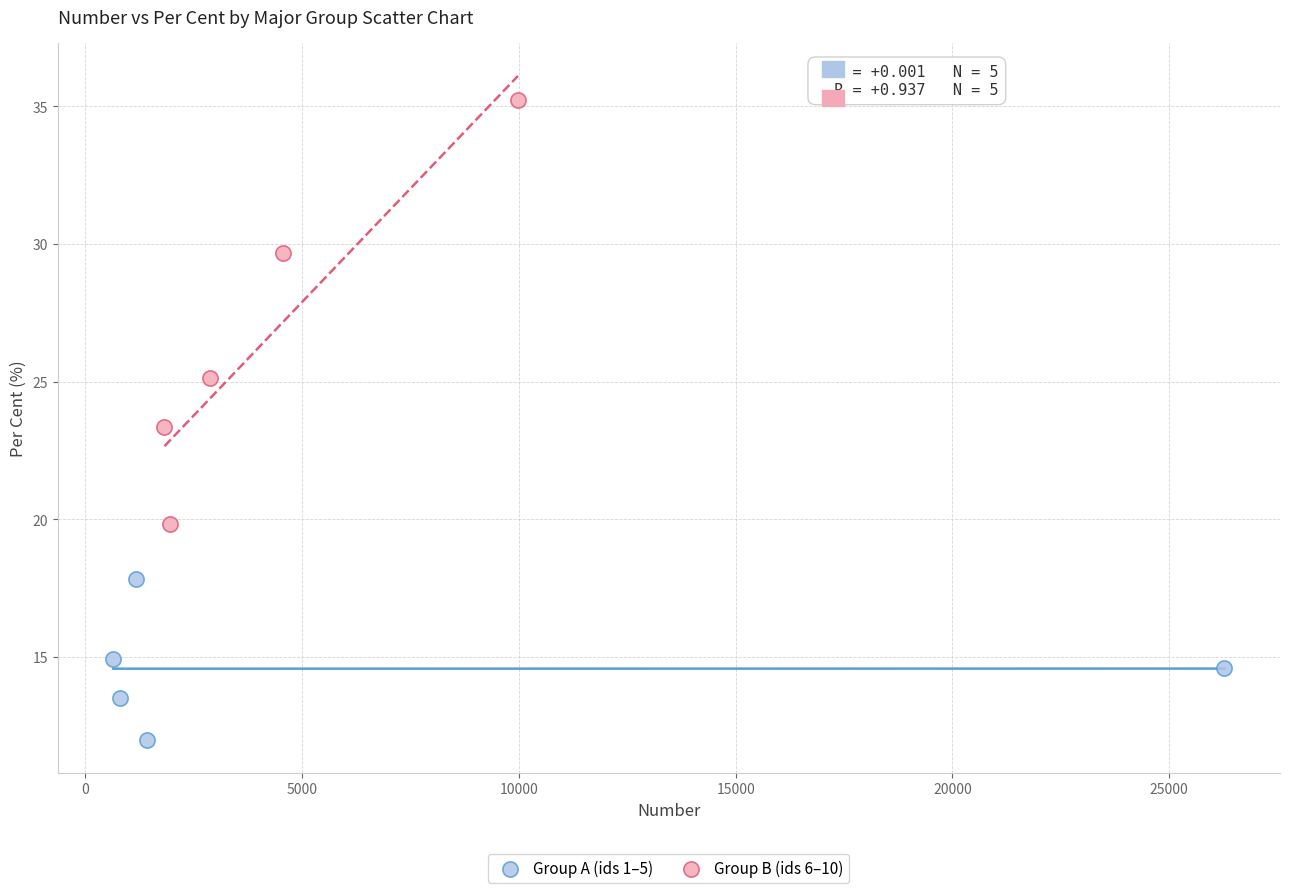

Which series reaches the minimum Y coordinate?

Group A (ids 1–5)